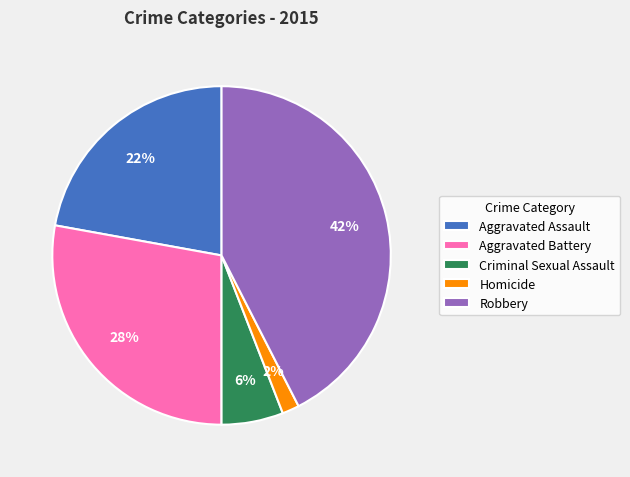

Which has a higher value, Homicide or Robbery?

Robbery